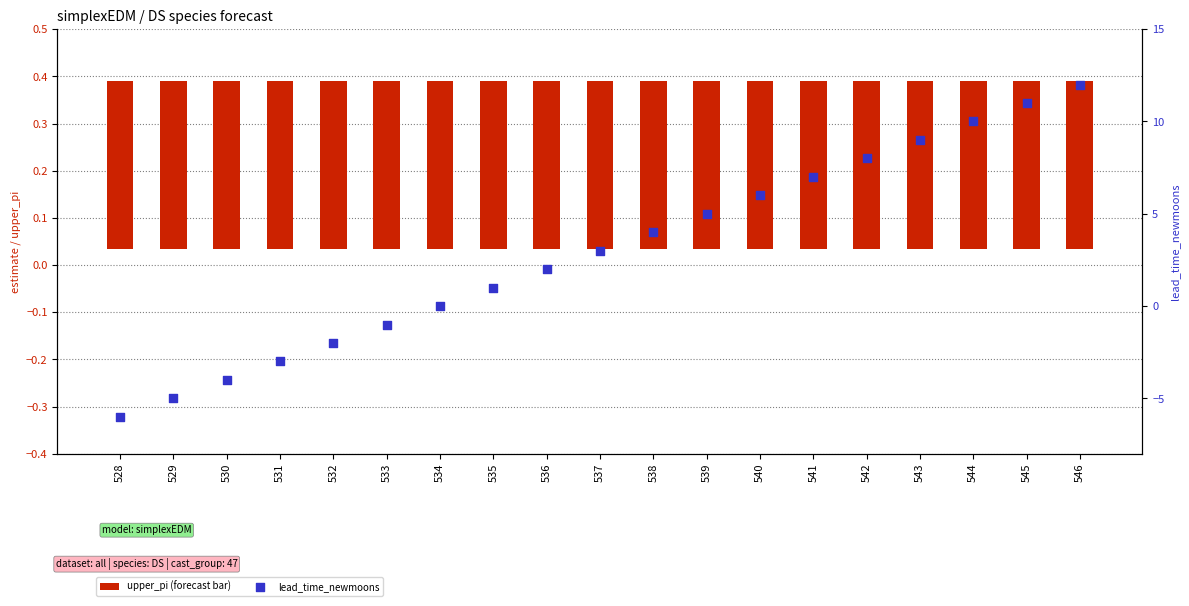

At which category is the sum across all series the highest?

546